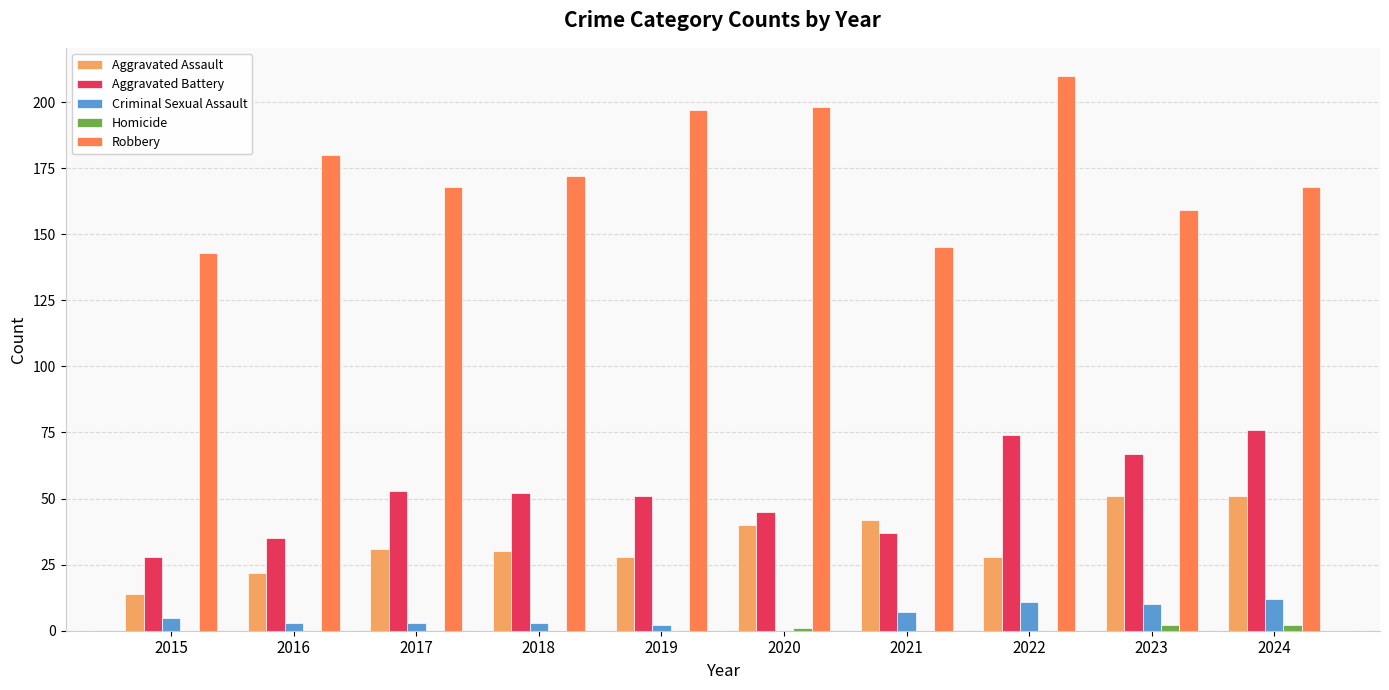

Is the value of Aggravated Assault at 2019 greater than the value of Aggravated Battery at 2024?

No